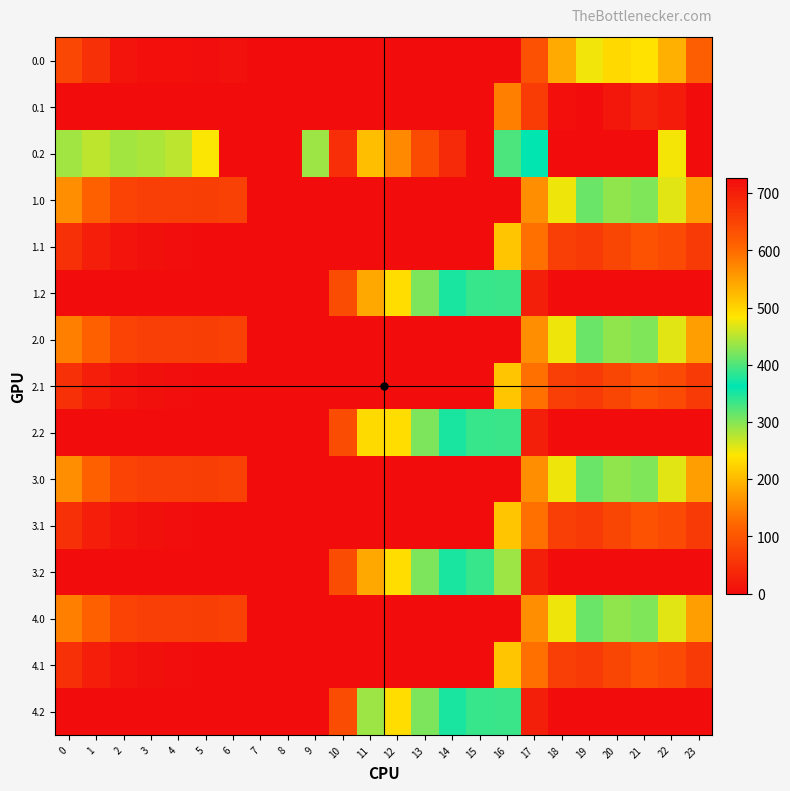

Rank the series by their maximum value, from highest to lowest.

0.2, 3.2, 4.2, 1.2, 2.2, 1.0, 2.0, 3.0, 4.0, 0.0, 1.1, 2.1, 3.1, 4.1, 0.1